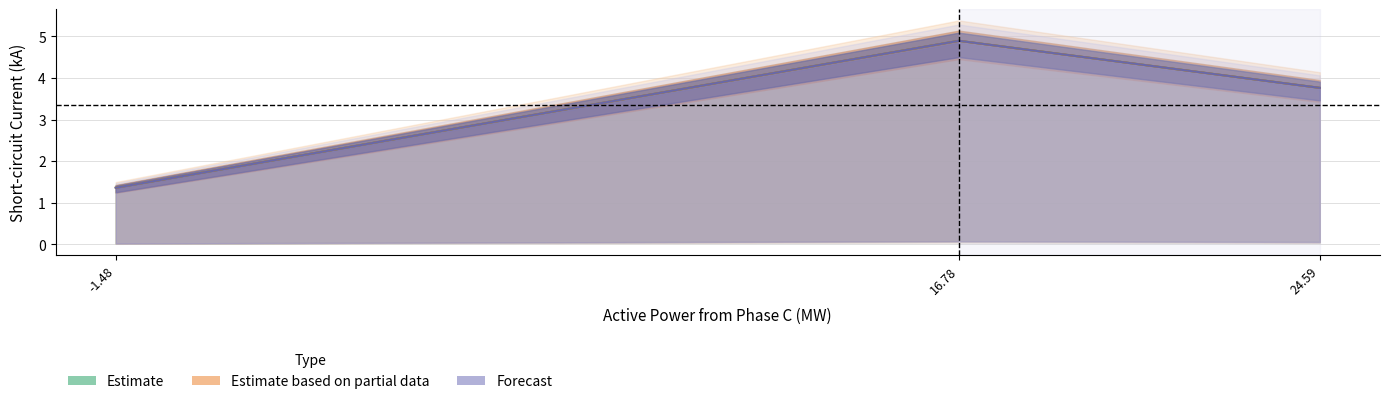

How many lines are shown in the chart?

3